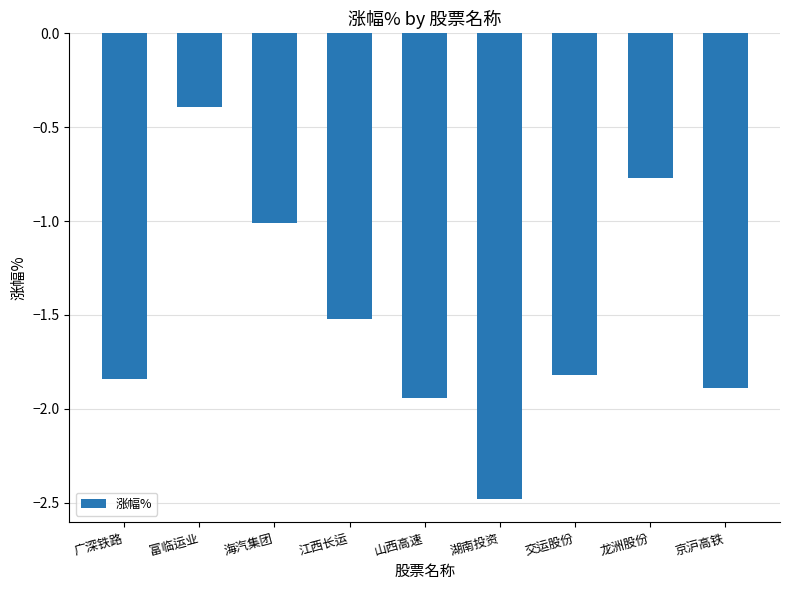

What is the change in value from 广深铁路 to 海汽集团?

+0.8